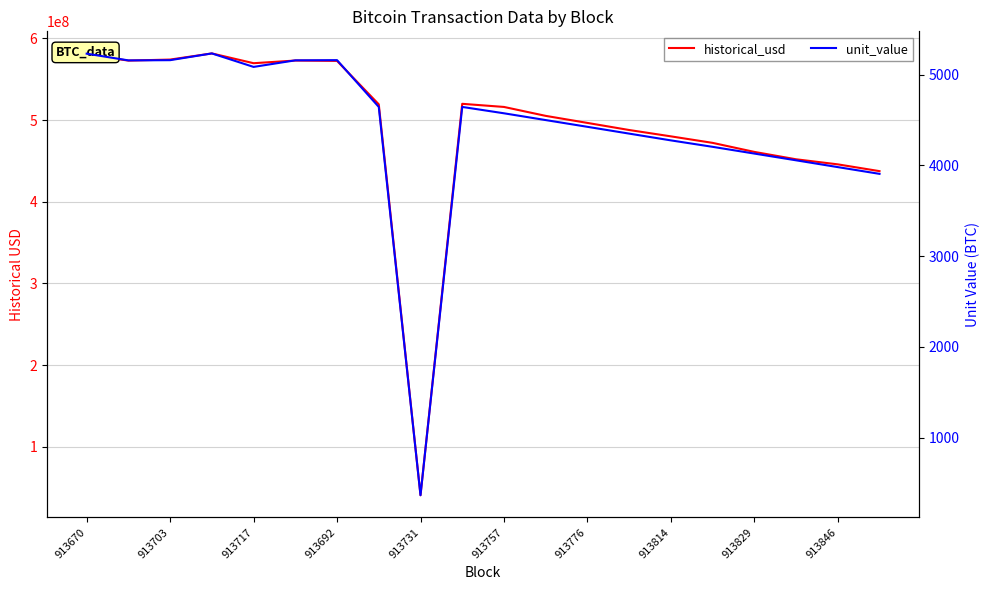

What are all the series names shown in the legend?

historical_usd, unit_value